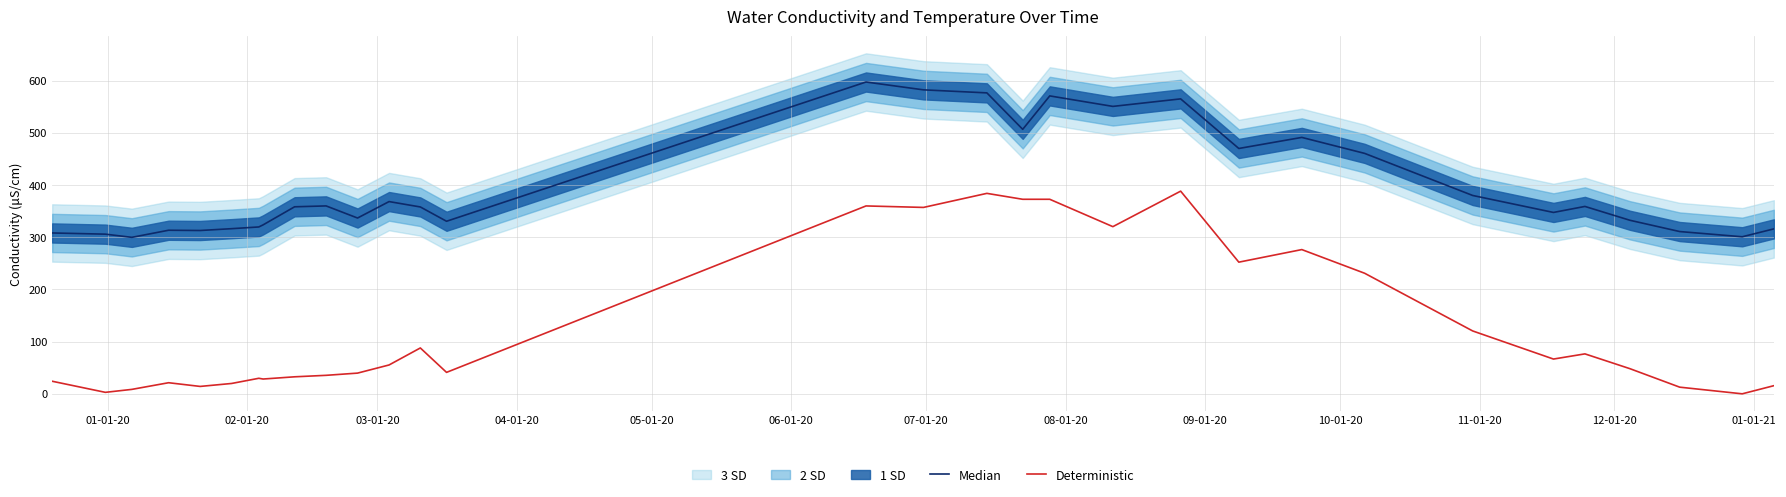

Rank the series by their maximum value, from highest to lowest.

Median, Deterministic